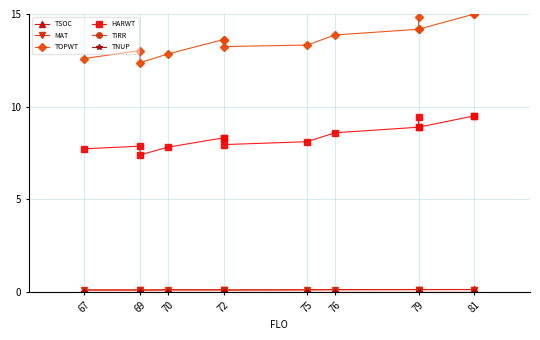

What is the maximum value for MAT?

0.1